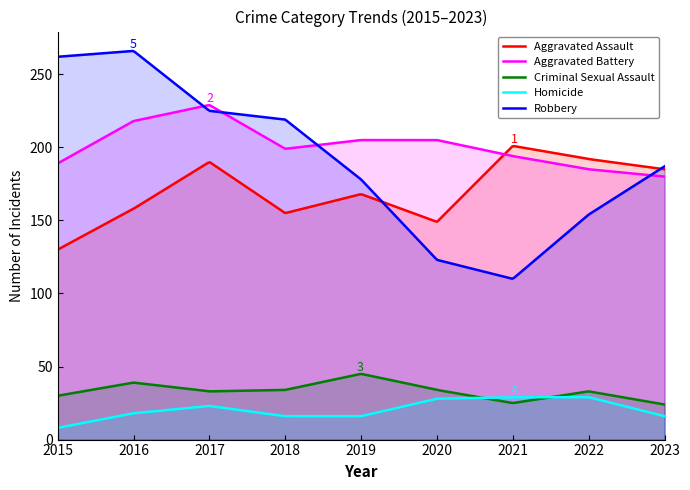

Reading right to left, list all the values displayed in this chart.

Aggravated Assault: 185	192	201	149	168	155	190	158	130
Aggravated Battery: 180	185	194	205	205	199	229	218	189
Criminal Sexual Assault: 24	33	25	34	45	34	33	39	30
Homicide: 16	29	29	28	16	16	23	18	8
Robbery: 187	154	110	123	178	219	225	266	262